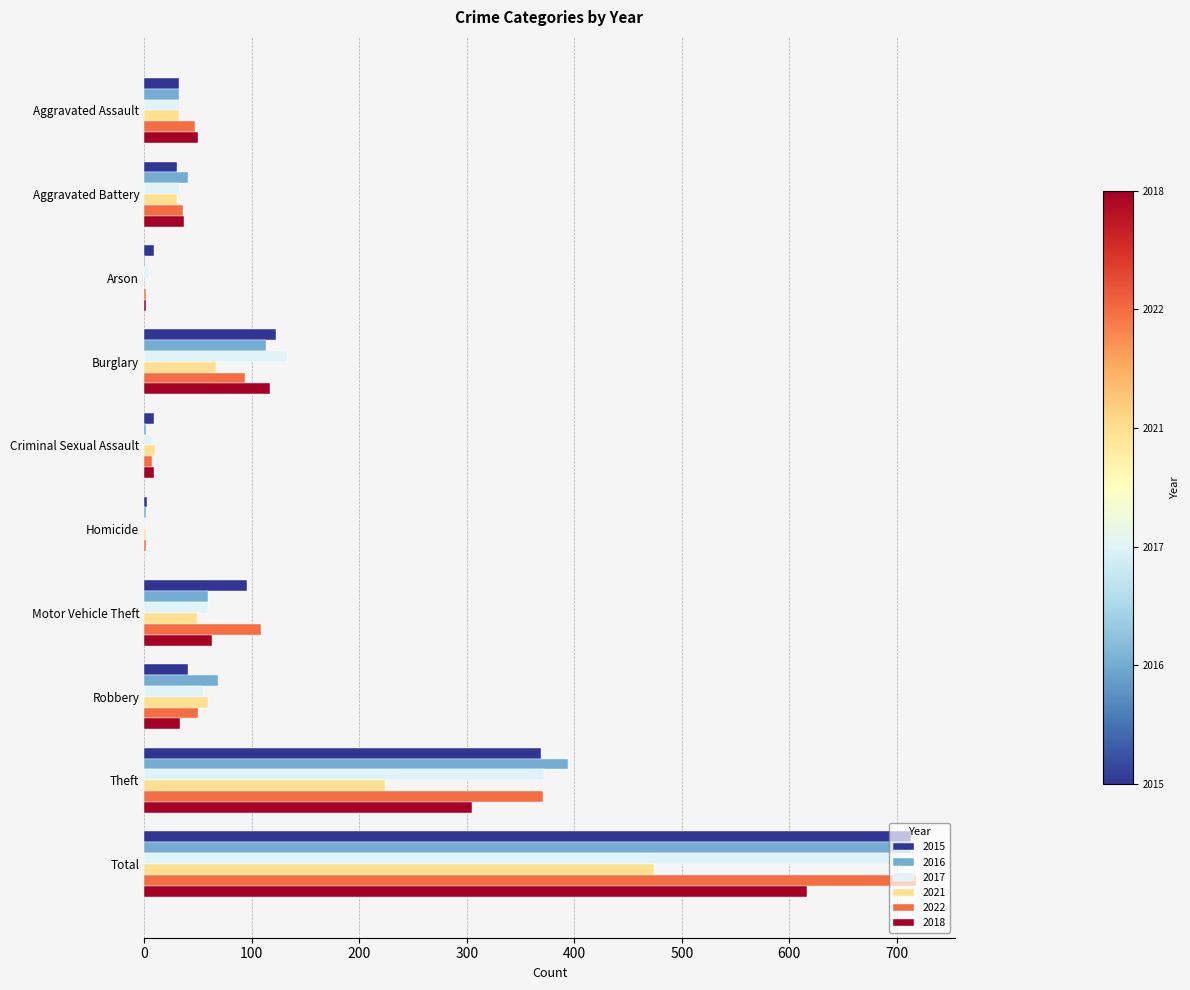

What is the average value of the 2022 series?

144